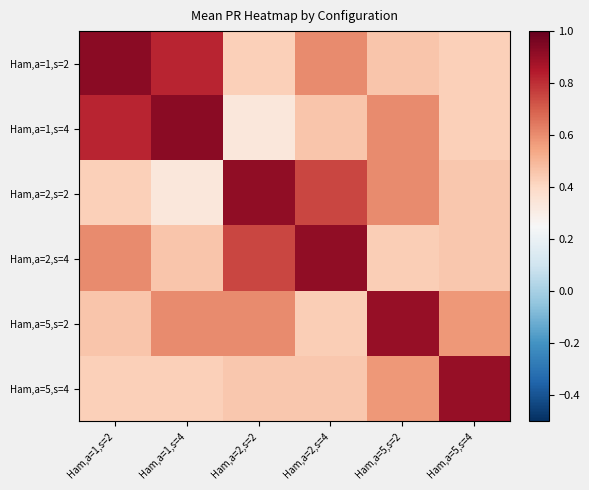

Reading left to right, transcribe all the data shown in this chart.

Ham,a=1,s=2: Ham,a=1,s=2=0.9	Ham,a=1,s=4=0.8	Ham,a=2,s=2=0.4	Ham,a=2,s=4=0.6	Ham,a=5,s=2=0.5	Ham,a=5,s=4=0.4
Ham,a=1,s=4: Ham,a=1,s=2=0.8	Ham,a=1,s=4=0.9	Ham,a=2,s=2=0.3	Ham,a=2,s=4=0.5	Ham,a=5,s=2=0.6	Ham,a=5,s=4=0.4
Ham,a=2,s=2: Ham,a=1,s=2=0.4	Ham,a=1,s=4=0.3	Ham,a=2,s=2=0.9	Ham,a=2,s=4=0.7	Ham,a=5,s=2=0.6	Ham,a=5,s=4=0.5
Ham,a=2,s=4: Ham,a=1,s=2=0.6	Ham,a=1,s=4=0.5	Ham,a=2,s=2=0.7	Ham,a=2,s=4=0.9	Ham,a=5,s=2=0.4	Ham,a=5,s=4=0.5
Ham,a=5,s=2: Ham,a=1,s=2=0.5	Ham,a=1,s=4=0.6	Ham,a=2,s=2=0.6	Ham,a=2,s=4=0.4	Ham,a=5,s=2=0.9	Ham,a=5,s=4=0.6
Ham,a=5,s=4: Ham,a=1,s=2=0.4	Ham,a=1,s=4=0.4	Ham,a=2,s=2=0.5	Ham,a=2,s=4=0.5	Ham,a=5,s=2=0.6	Ham,a=5,s=4=0.9